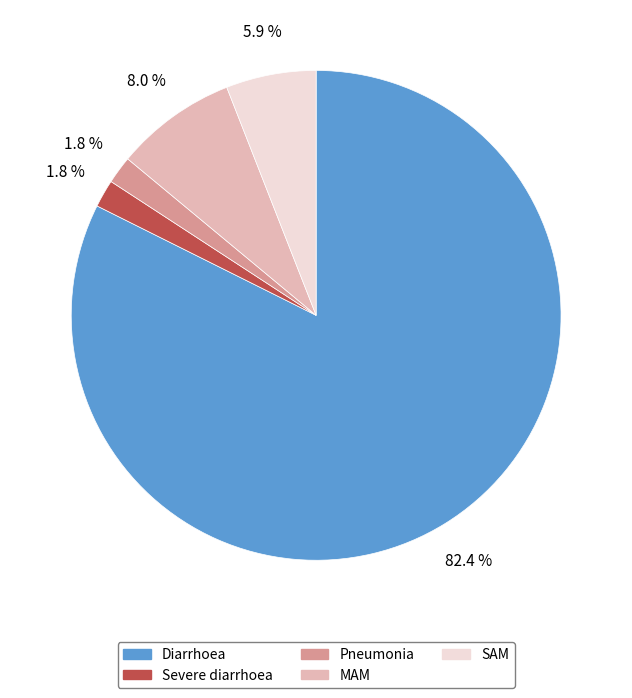

What is the largest slice in the pie chart?

Diarrhoea